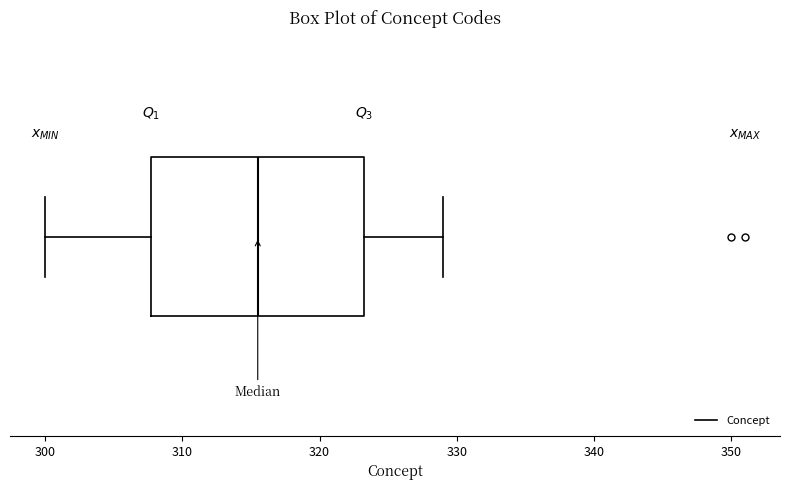

Read this box plot against the x-axis: the position of the median line, the range covered by the box, and the ends of both whiskers. The values are not printed on the chart, so give them approximately, as read against the axis.

median 316, box 308 to 323, whiskers 300 to 329